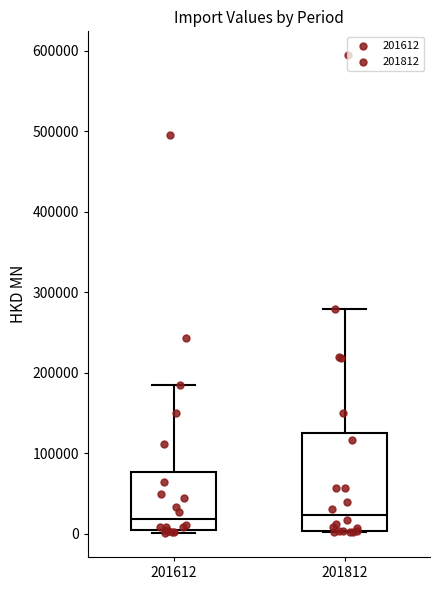

Reading left to right, read every box against the y-axis: the position of its median line, the range the box covers, and the ends of its whiskers. The values are not printed on the chart, so give them approximately, as read against the axis.

201612: median 20000, box 0 to 80000, whiskers 0 (just below the box's lower edge) to 180000
201812: median 20000, box 0 to 120000, whiskers 0 to 280000